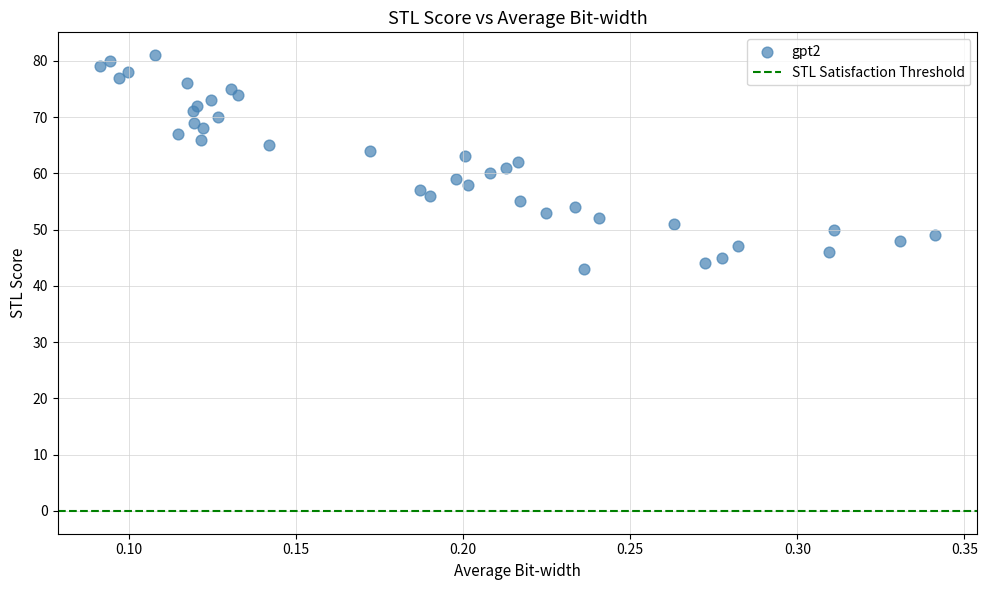

What is the range of Y values (max minus min)?

38